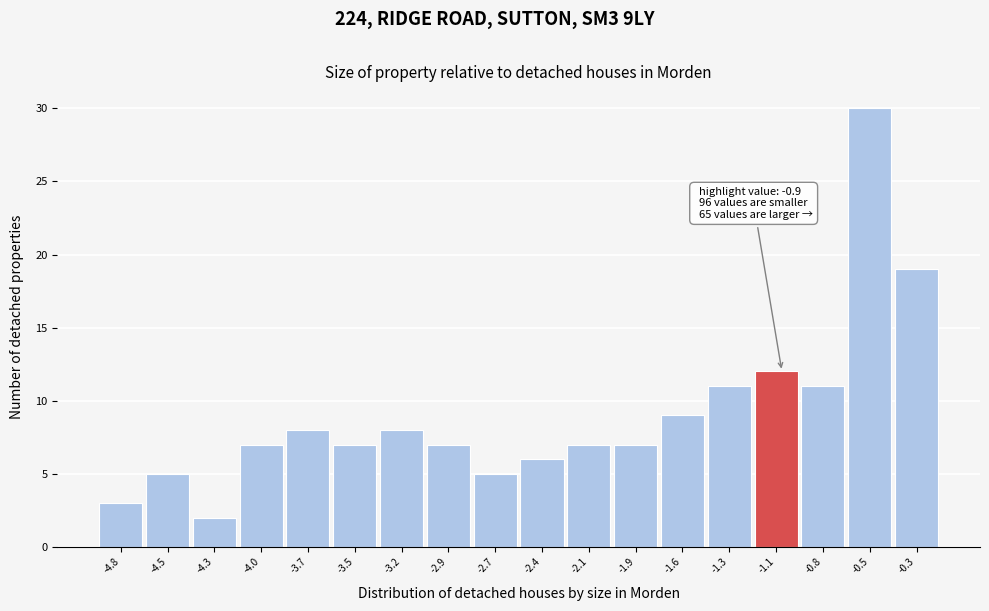

Reading right to left, list all the values displayed in this chart.

-0.3=19	-0.5=30	-0.8=11	-1.1=12	-1.3=11	-1.6=9	-1.9=7	-2.1=7	-2.4=6	-2.7=5	-2.9=7	-3.2=8	-3.5=7	-3.7=8	-4.0=7	-4.3=2	-4.5=5	-4.8=3